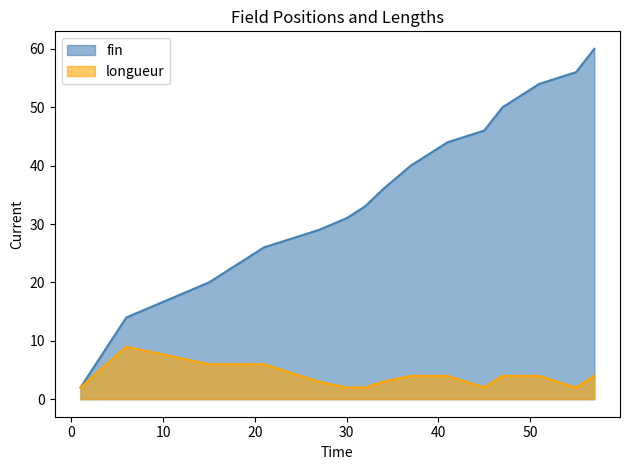

What is the difference between the highest and lowest values at 45?

44